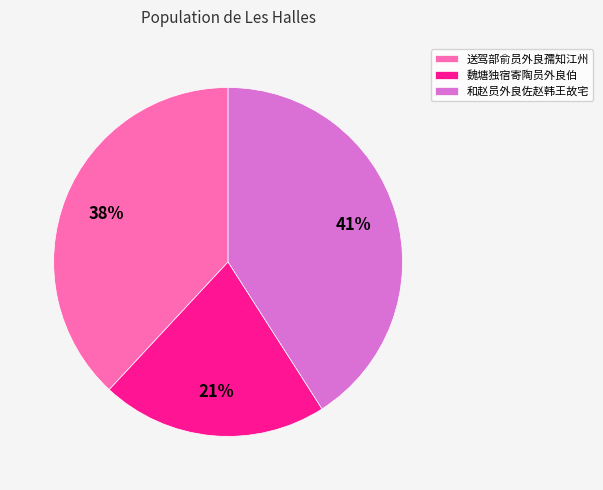

To the nearest percent, what is the combined percentage of 和赵员外良佐赵韩王故宅 and 魏塘独宿寄陶员外良伯?

62%